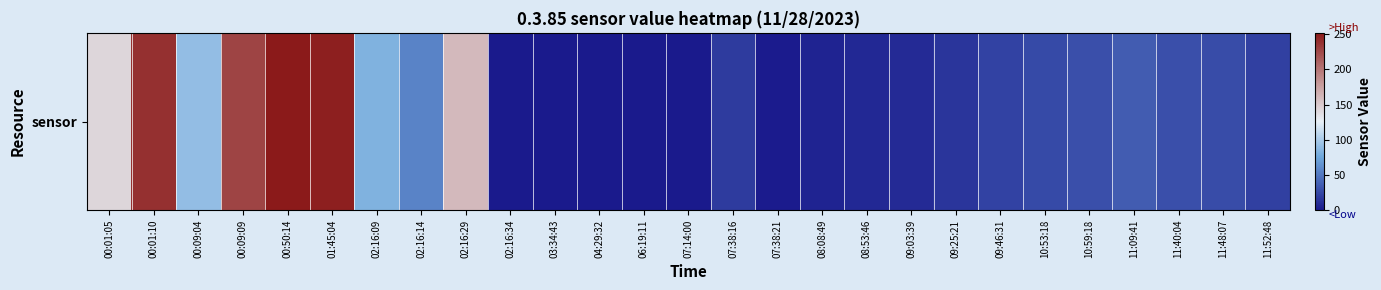

Reading left to right, what are all the values shown in this chart?

00:01:05=142	00:01:10=239	00:09:04=91	00:09:09=228	00:50:14=252	01:45:04=249	02:16:09=83	02:16:14=57	02:16:29=160	02:16:34=0	03:34:43=0	04:29:32=0	06:19:11=0	07:14:00=0	07:38:16=18	07:38:21=1	08:08:49=5	08:53:46=8	09:03:39=9	09:25:21=15	09:46:31=22	10:53:18=26	10:59:18=29	11:09:41=36	11:40:04=29	11:48:07=27	11:52:48=21